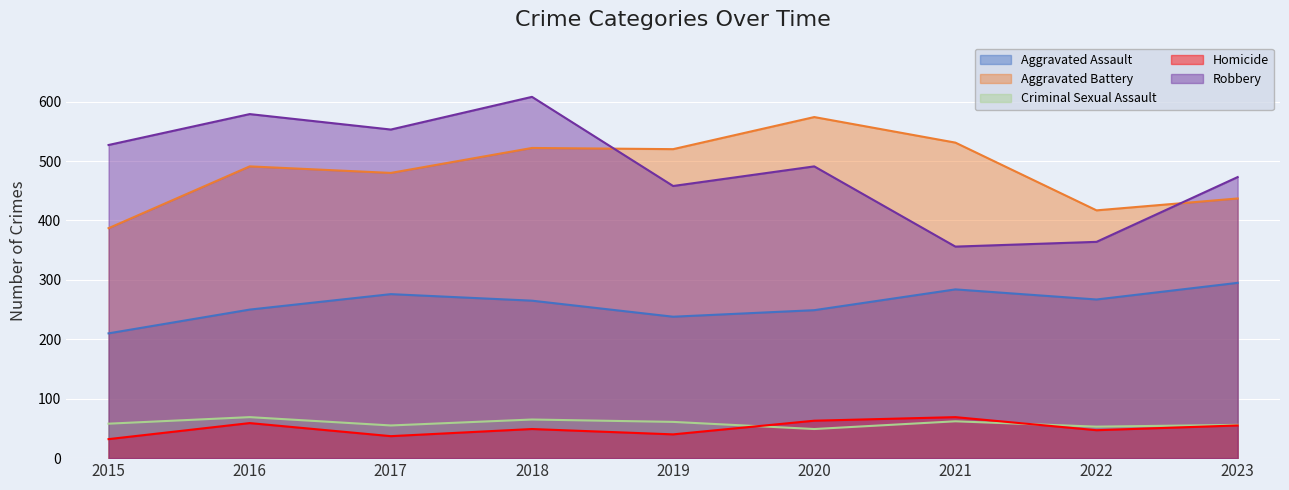

At how many categories does at least one series exceed 94?

9